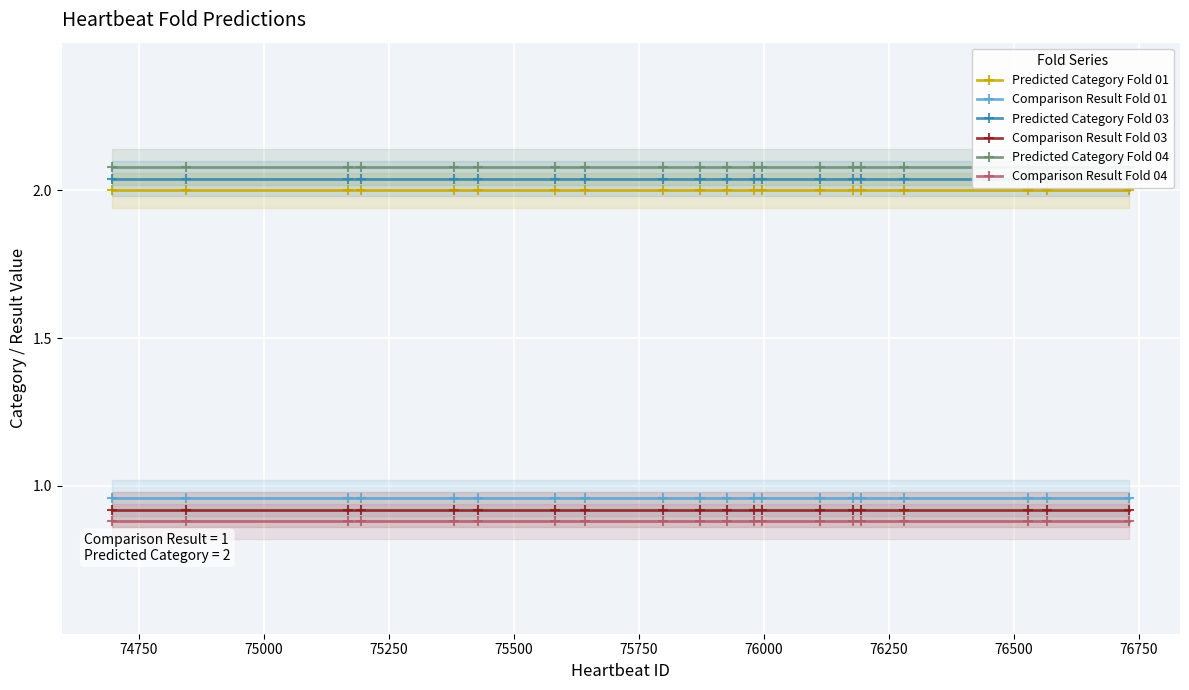

How many lines are shown in the chart?

6